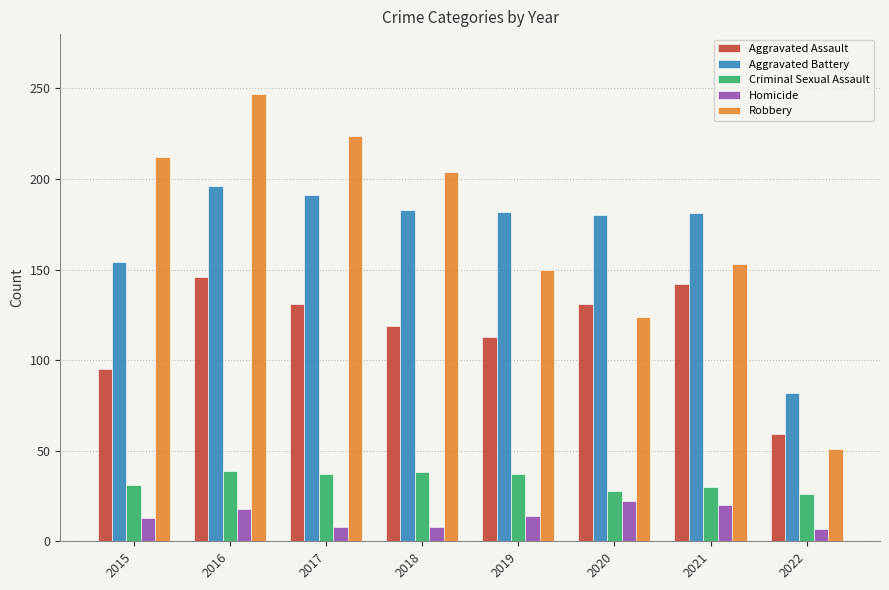

What is the maximum value shown in the chart?

247